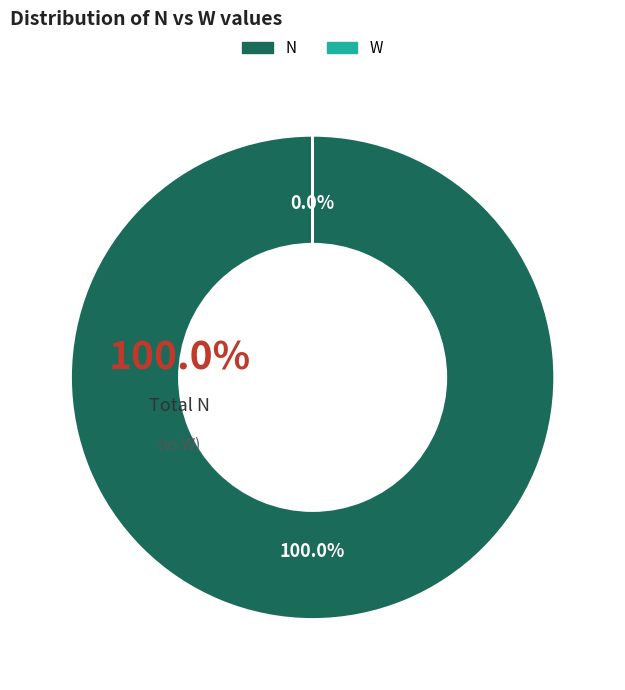

How many slices are in this pie chart?

2